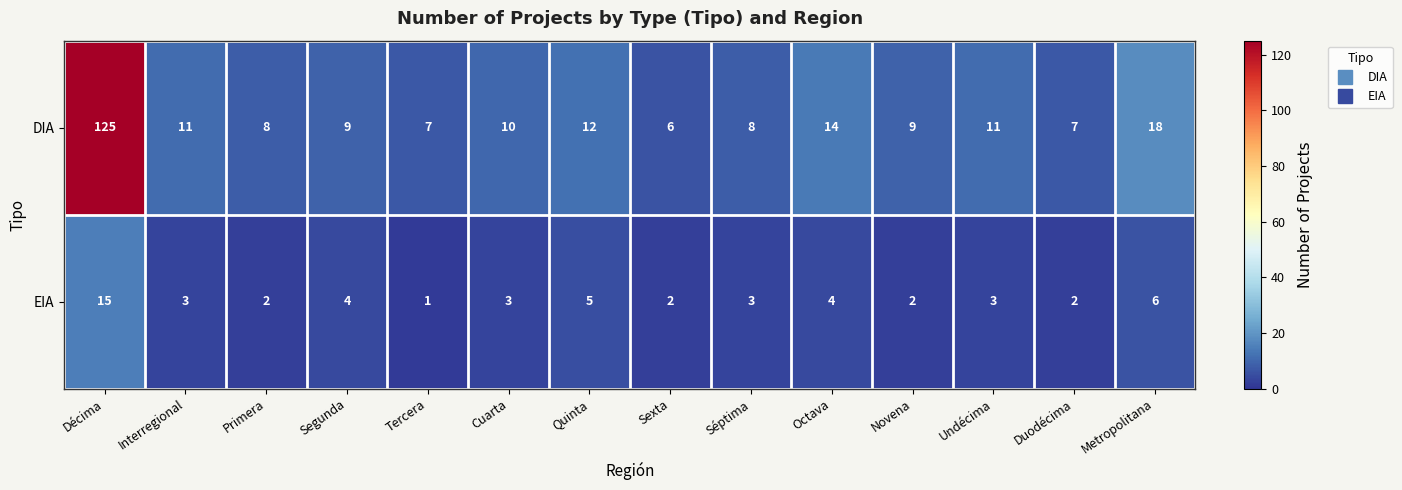

At which category does the chart reach its minimum across all series?

Tercera